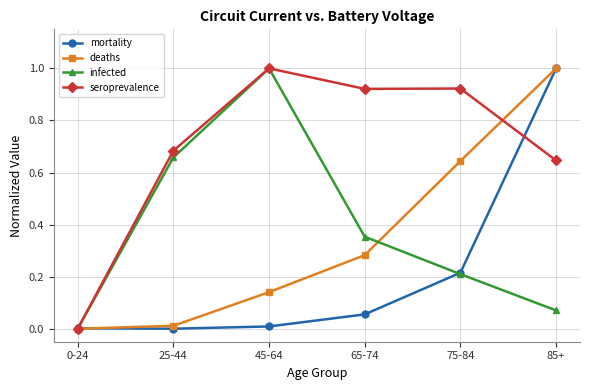

What is the label of the 1st point from the right?

85+